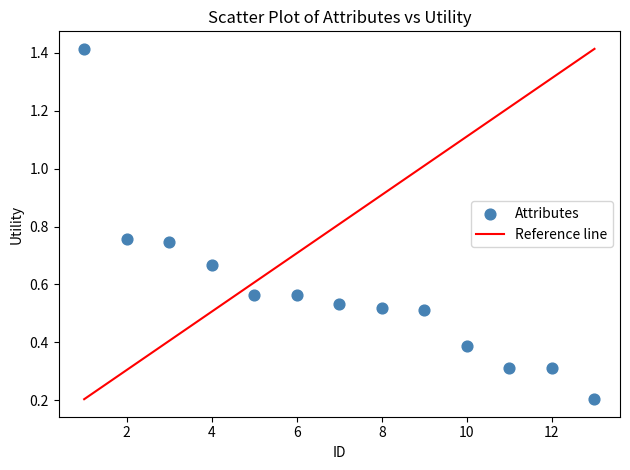

What is the range of Y values (max minus min)?

1.2